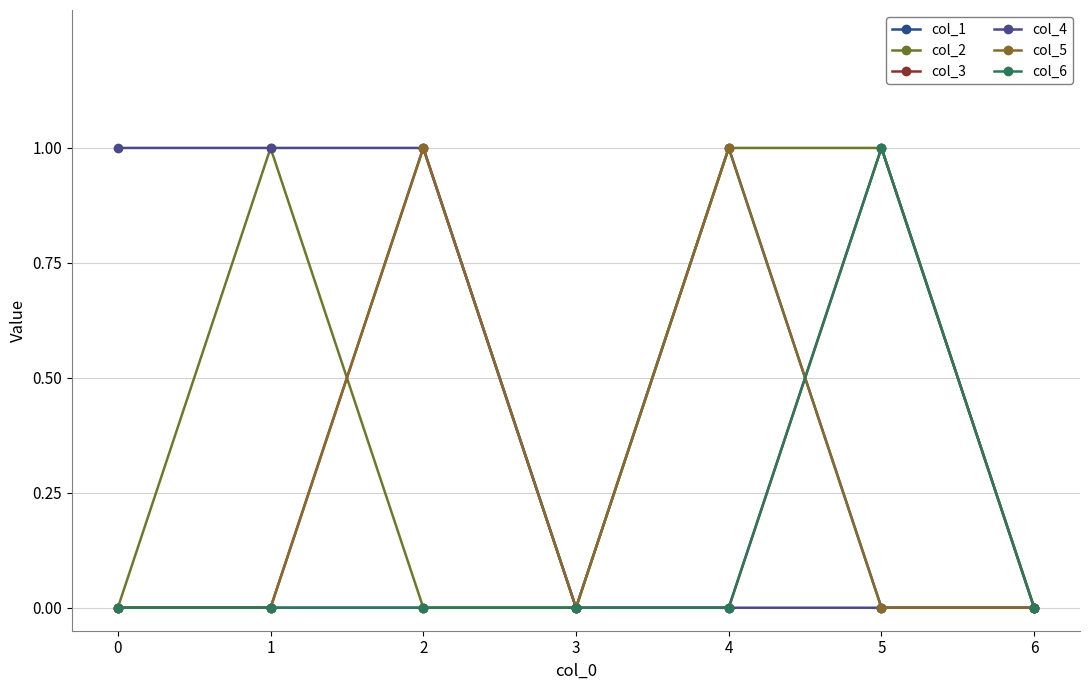

The col_1 series shows 0 at 5. True or false?

False